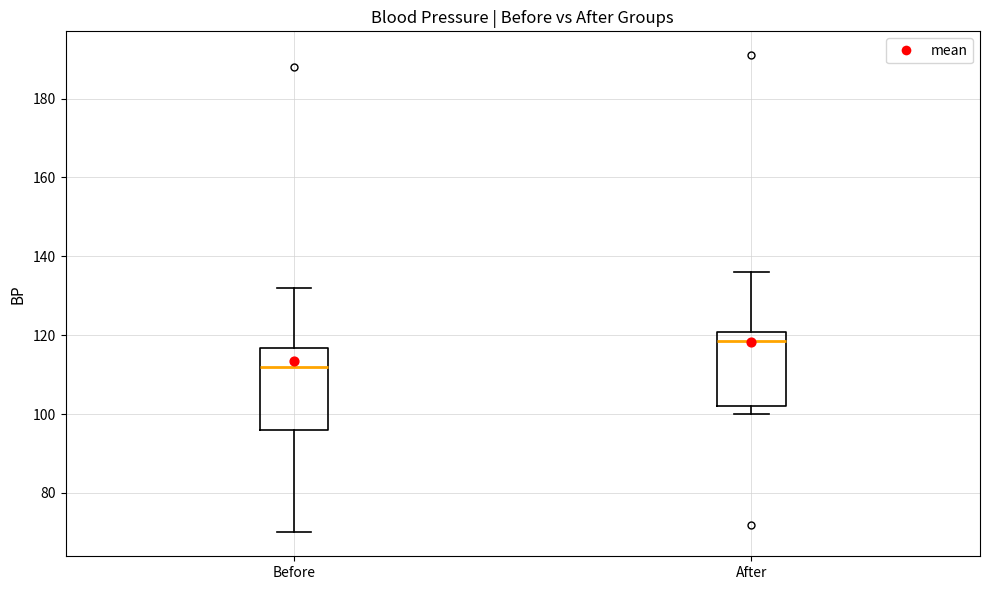

Comparing the boxes themselves (not the whiskers), which one is the tallest?

Before